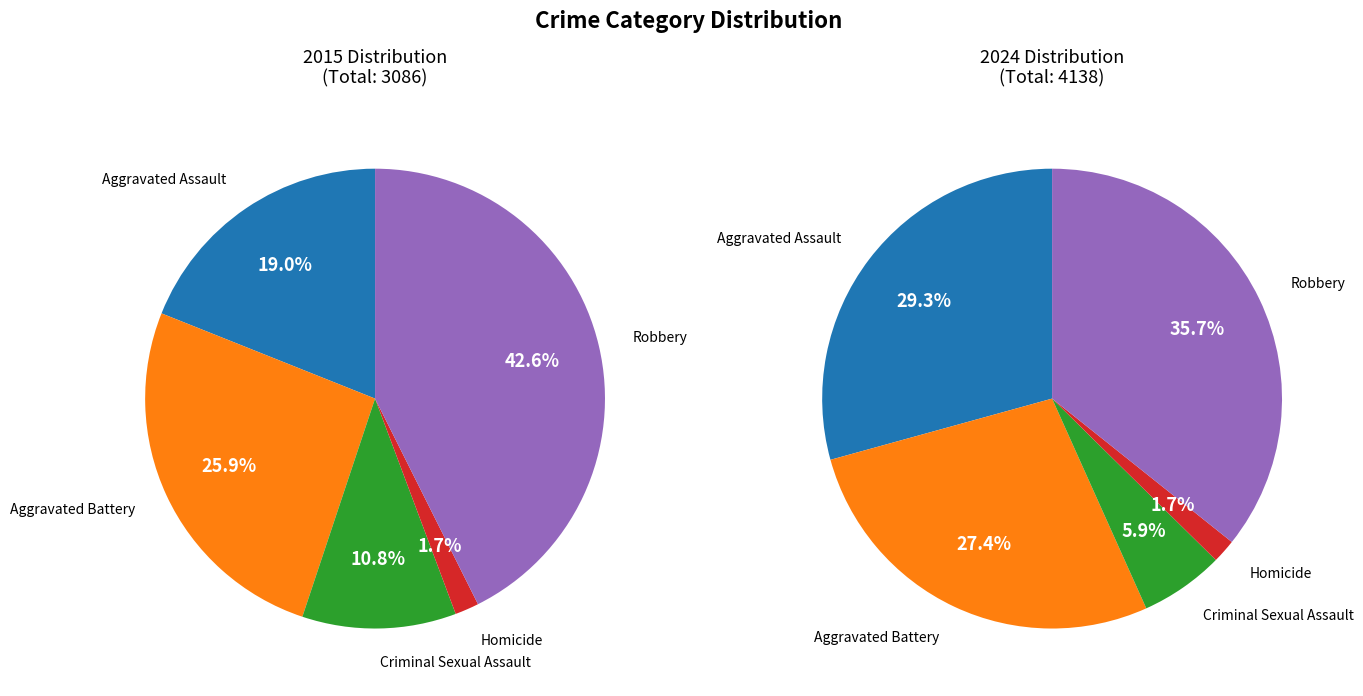

Which series has the largest range (max minus min)?

values_2024